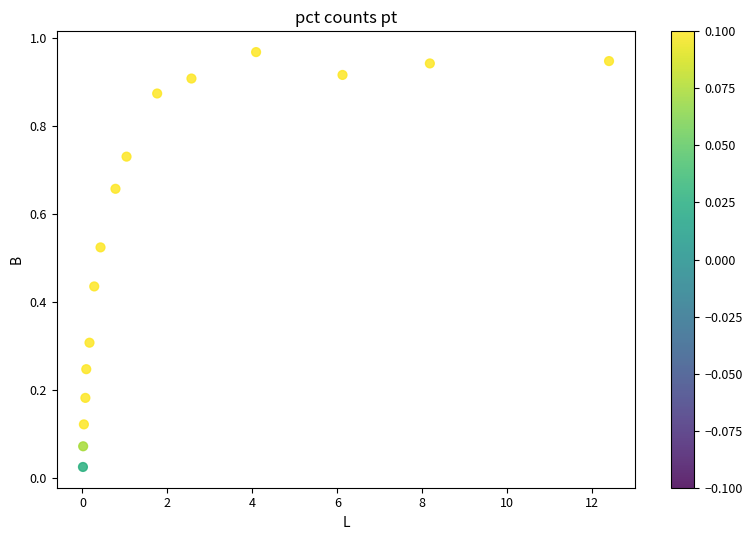

What is the range of X values (max minus min)?

12.4